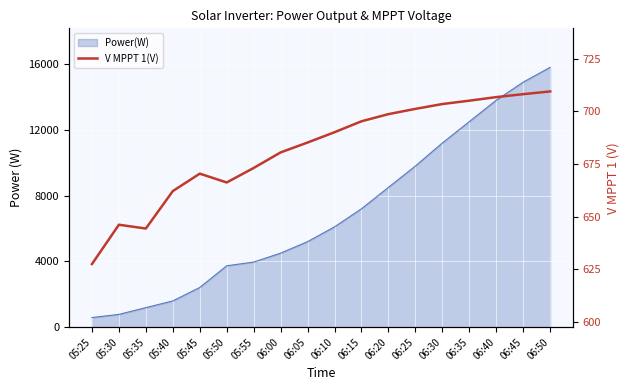

Where does the data first go above 690?

06:10